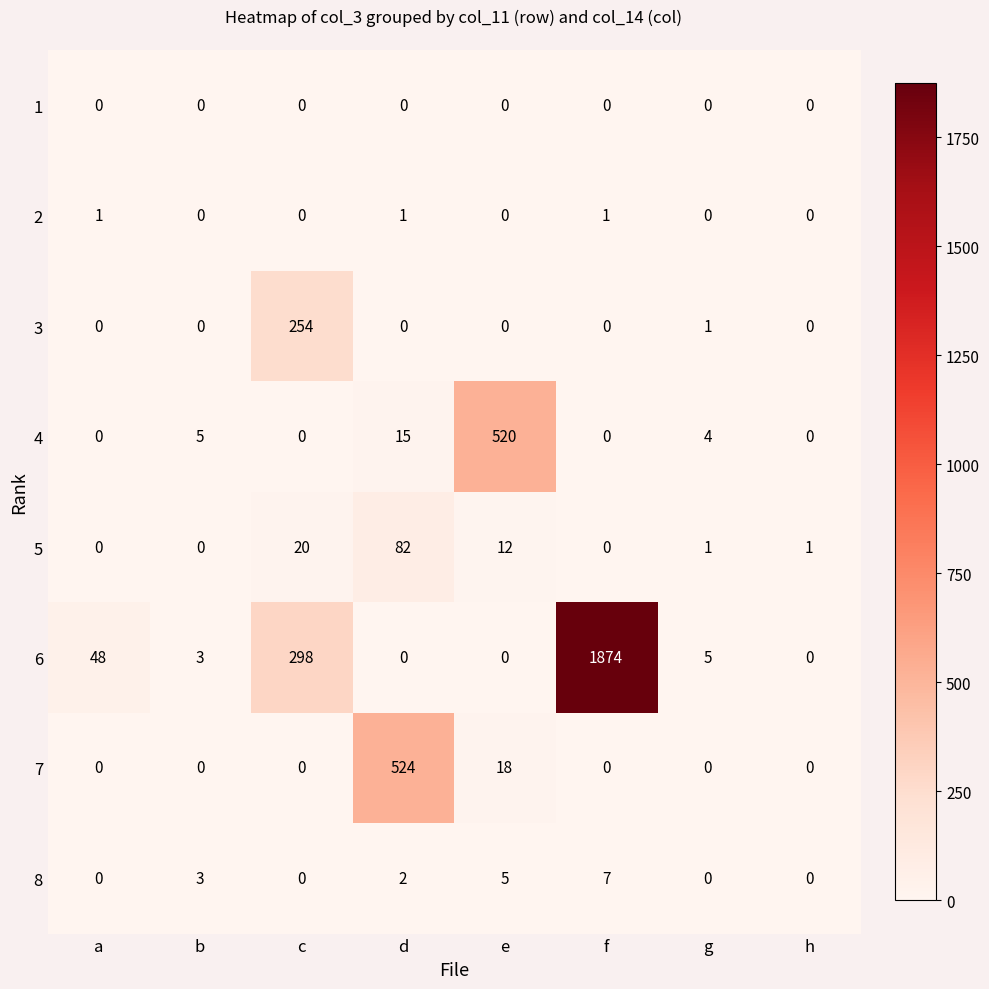

Rank the series by their maximum value, from lowest to highest.

1, 2, 8, 5, 3, 4, 7, 6